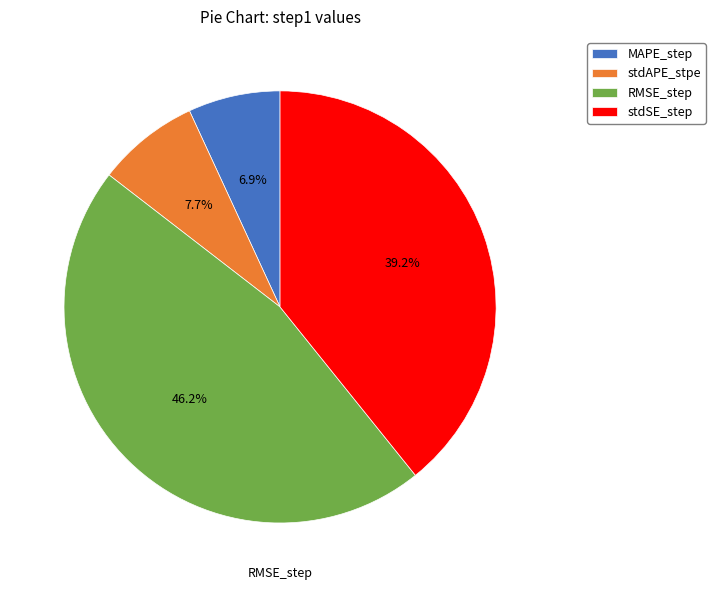

To the nearest percent, what portion does stdSE_step represent?

39%